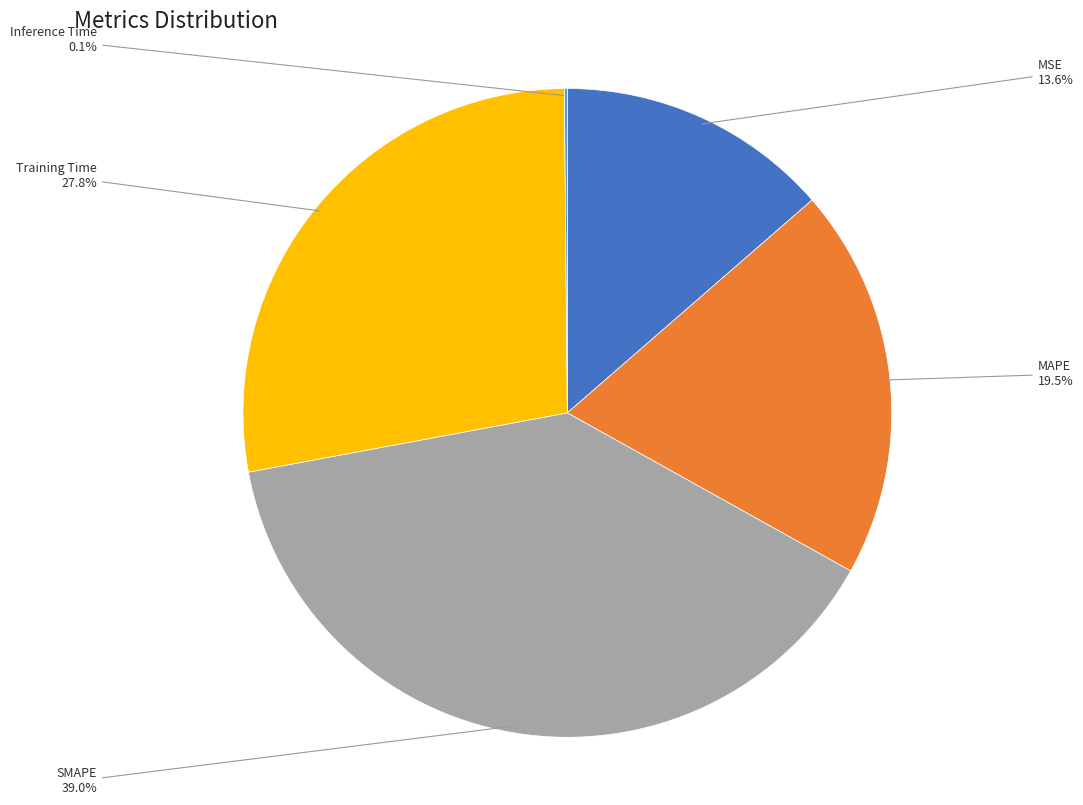

Is there any slice that represents more than half of the pie?

No